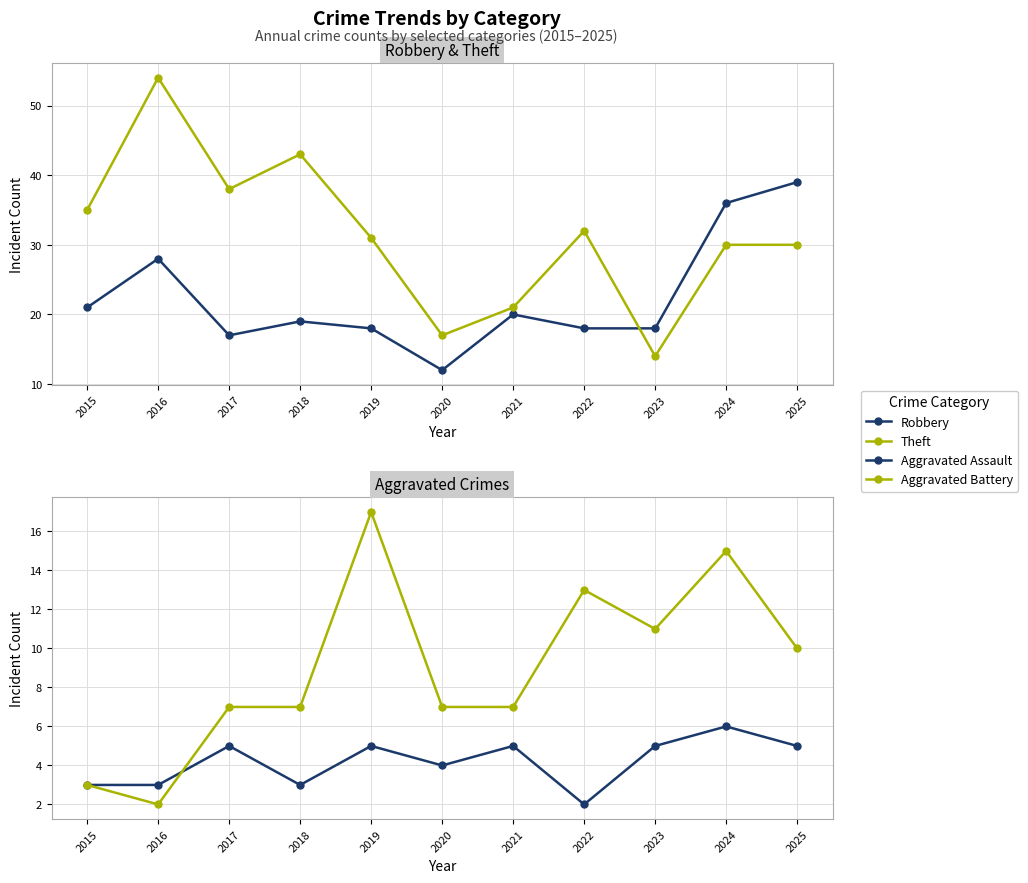

Which has a higher value, 2024 or 2023?

2024